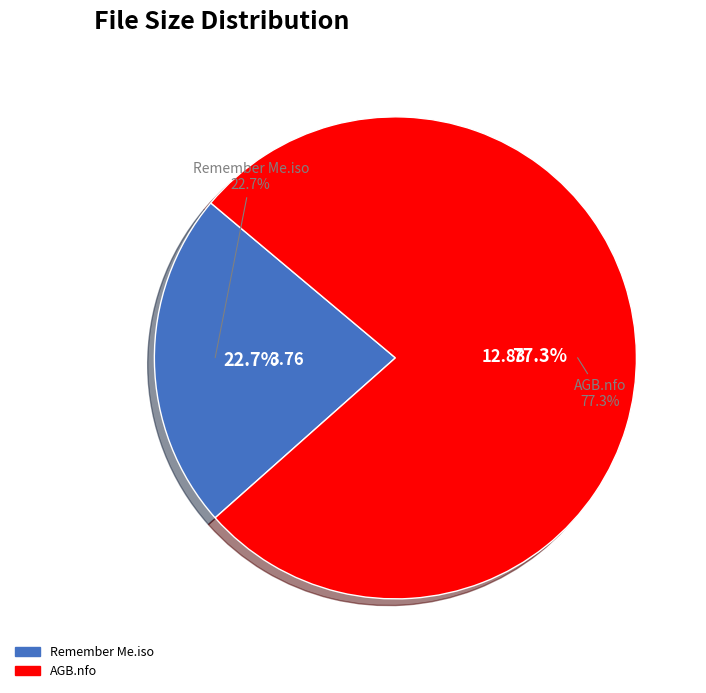

Is the sum of AGB.nfo and Remember Me.iso greater than half?

Yes